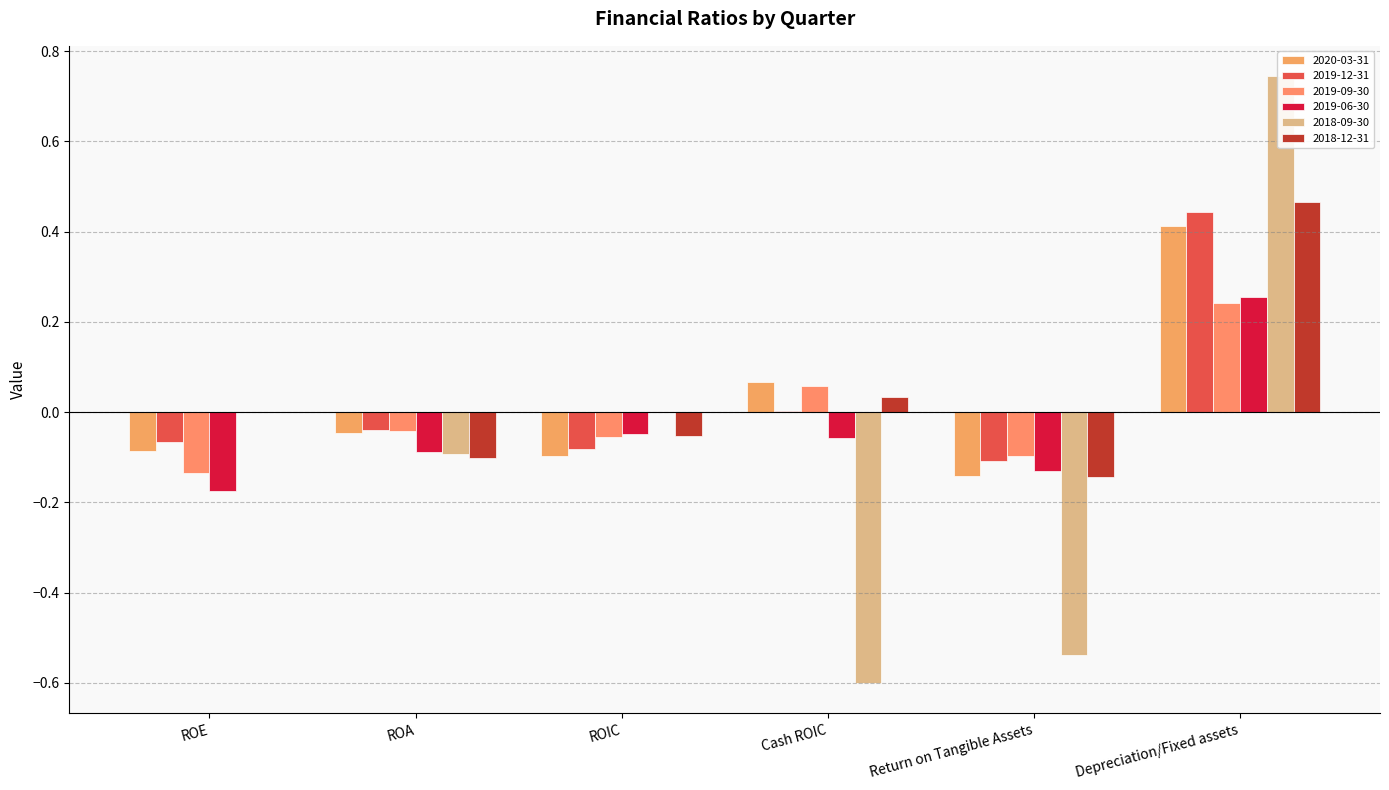

What is the difference between the highest and lowest values at ROA?

0.1